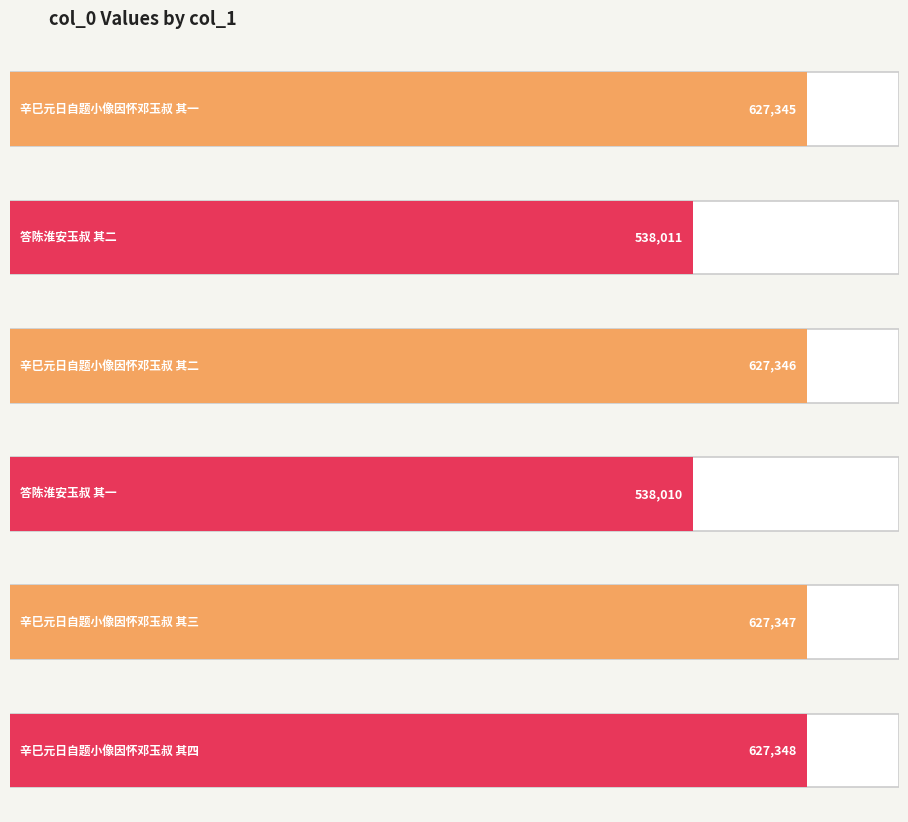

What is the difference between the values at 辛巳元日自题小像因怀邓玉叔 其一 and 答陈淮安玉叔 其二?

89334